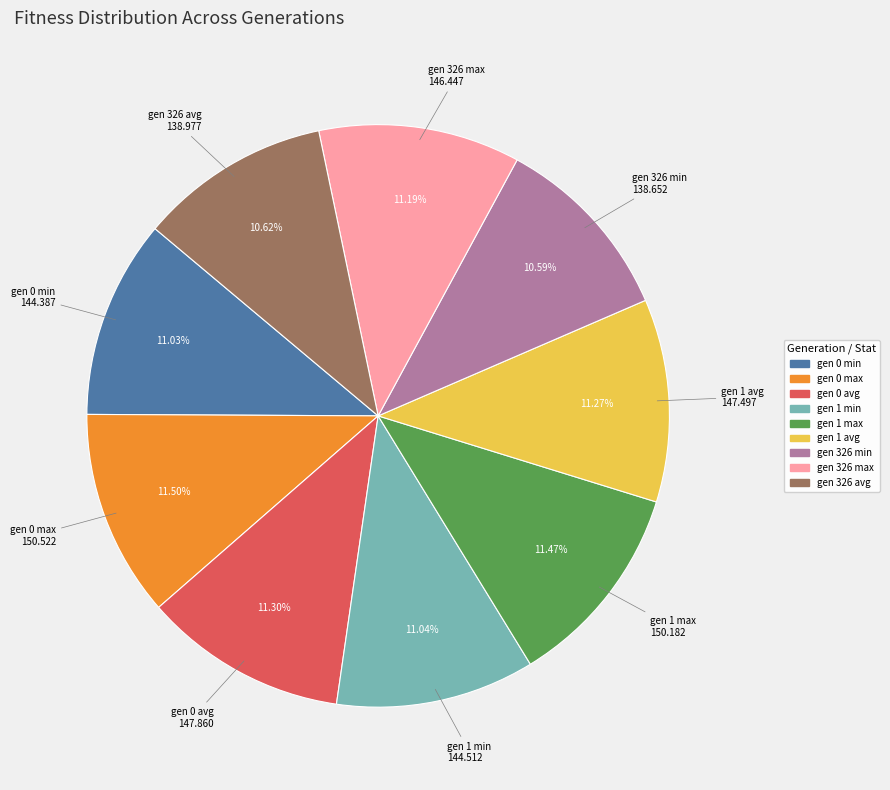

The gen 0 avg slice represents 11% of the pie. True or false?

True